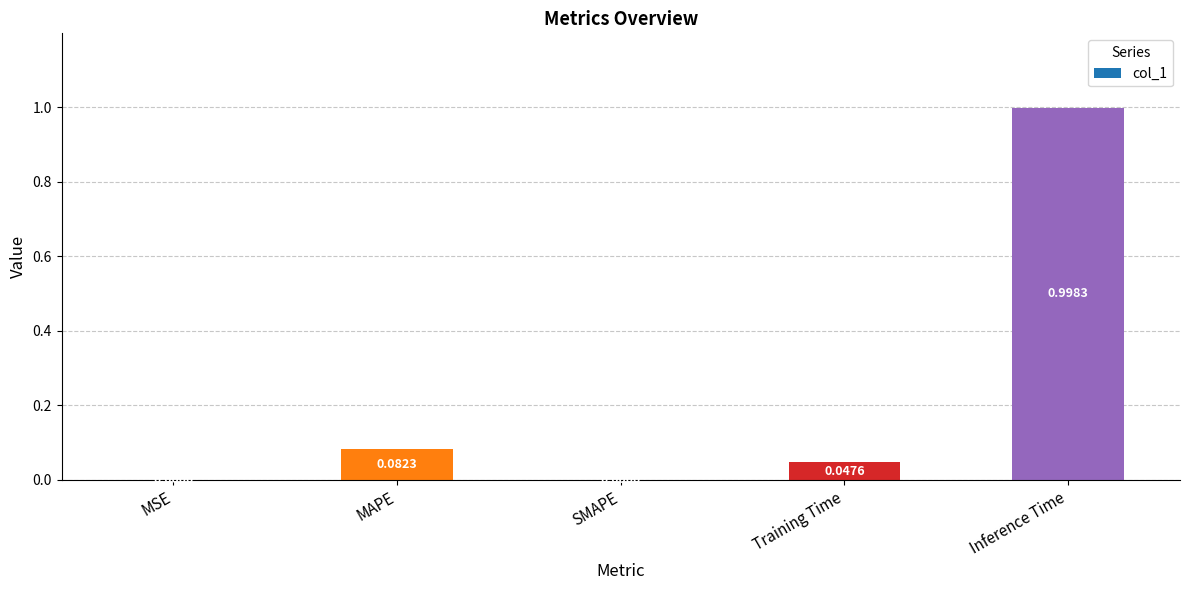

What is the sum of all values?

1.1